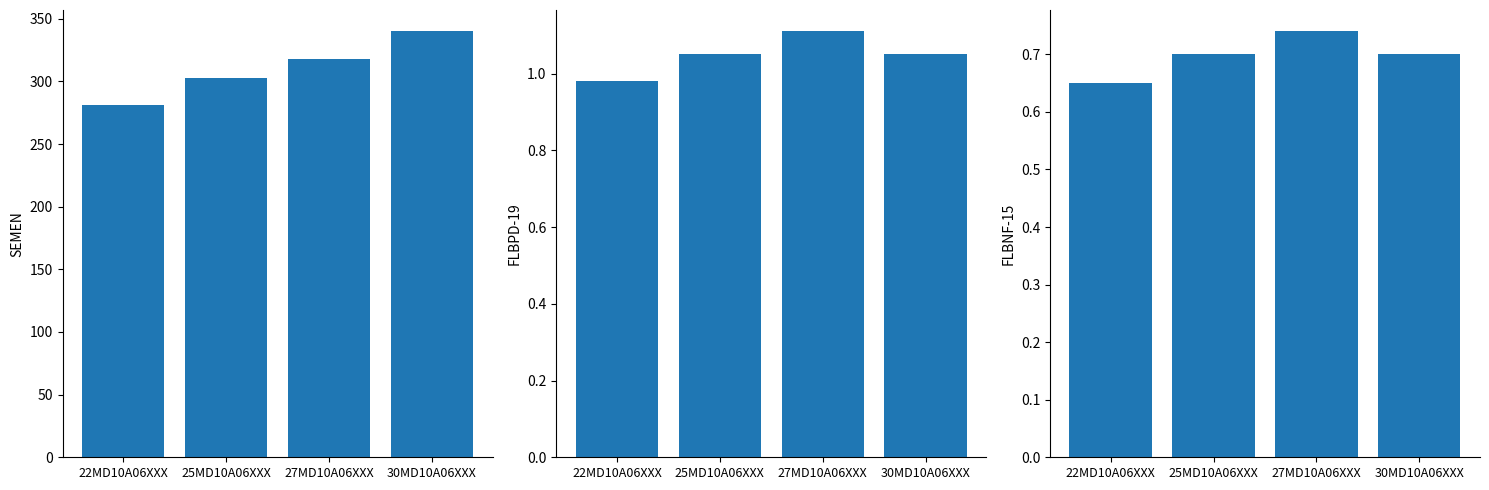

The value of FLBPD-19 at 22MD10A06XXX is 1.5. True or false?

False